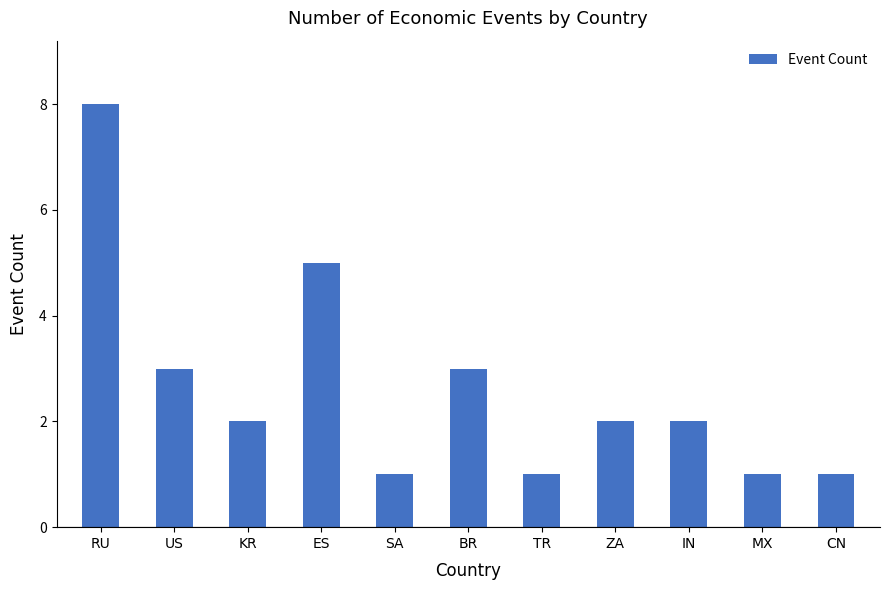

Count the number of categories in the chart.

11